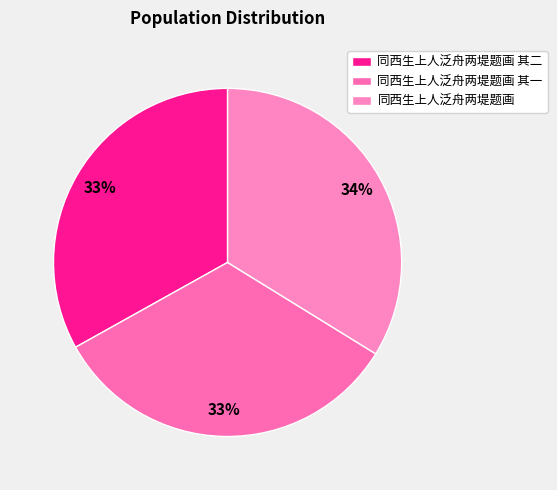

To the nearest percent, what portion does 同西生上人泛舟两堤题画 其一 represent?

33%